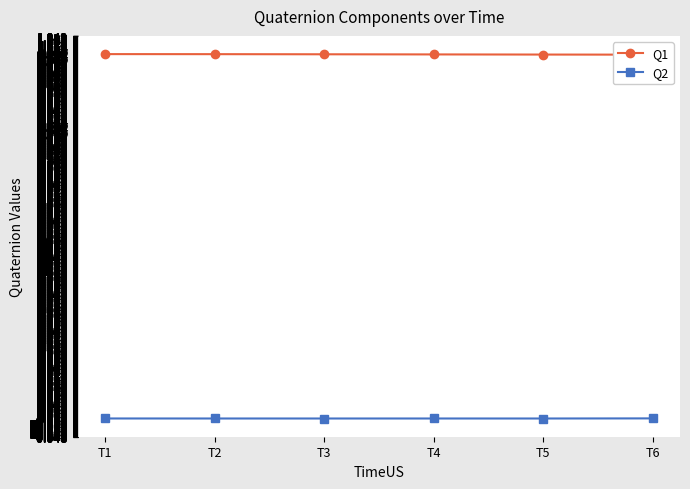

What value does the Q1 series have at T3?

1.0